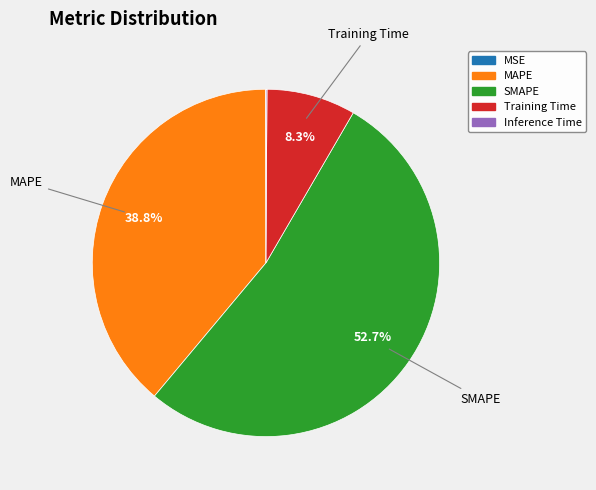

Which has a higher value, MAPE or Training Time?

MAPE